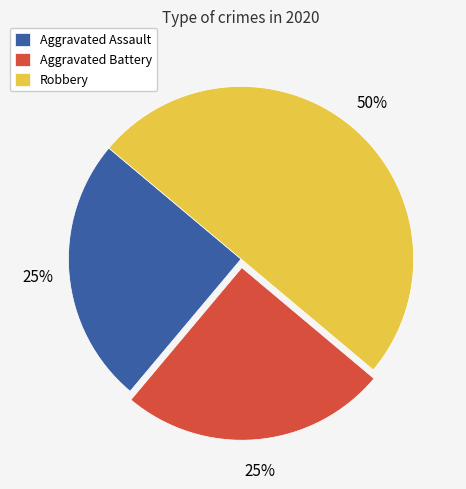

To the nearest percent, what portion does Robbery represent?

50%